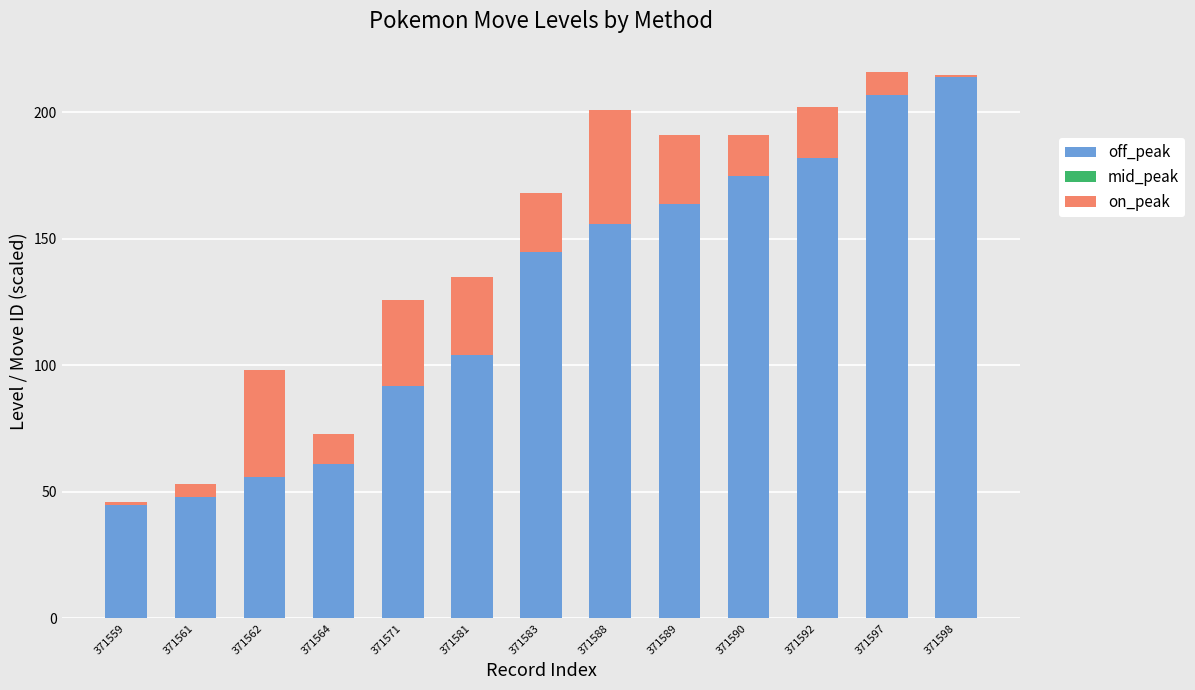

At which label does off_peak reach its peak?

371598